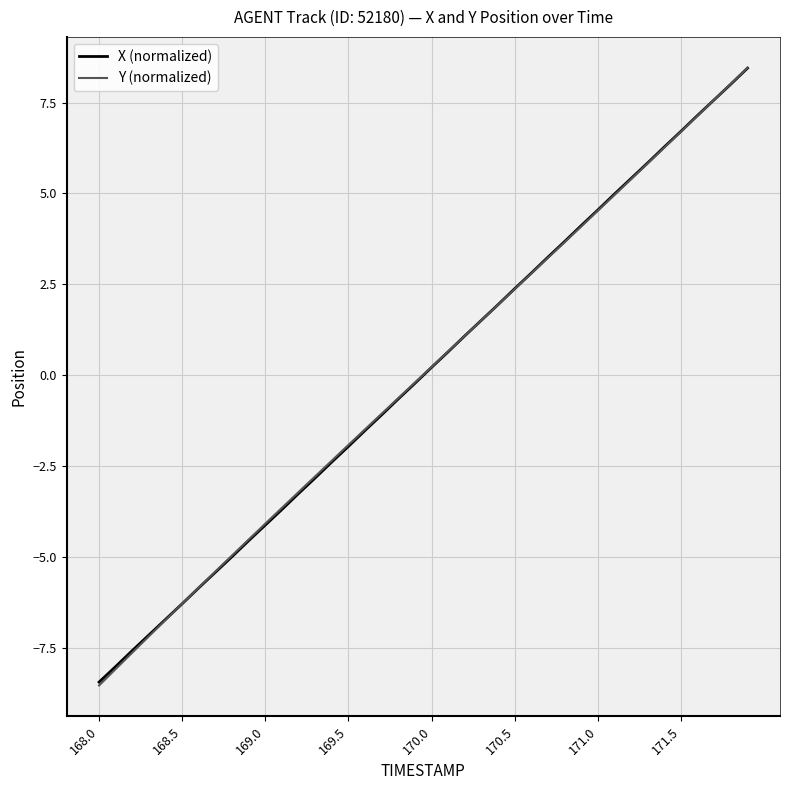

What are all the series names shown in the legend?

X (normalized), Y (normalized)